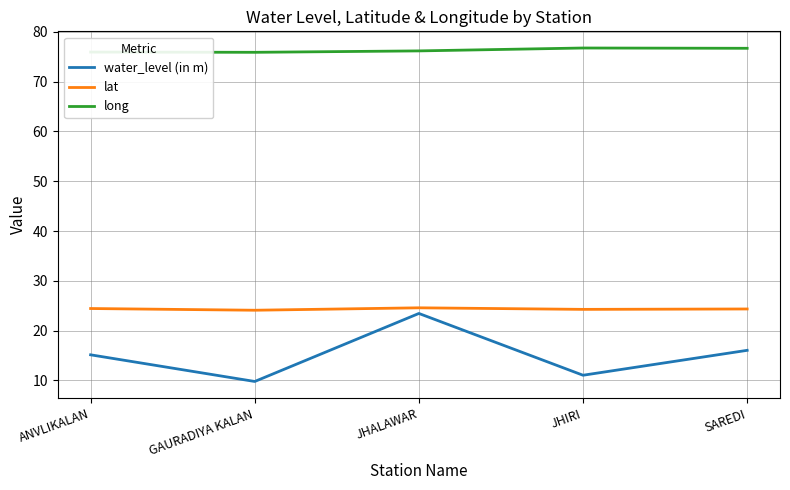

At which category is the sum across all series the highest?

JHALAWAR